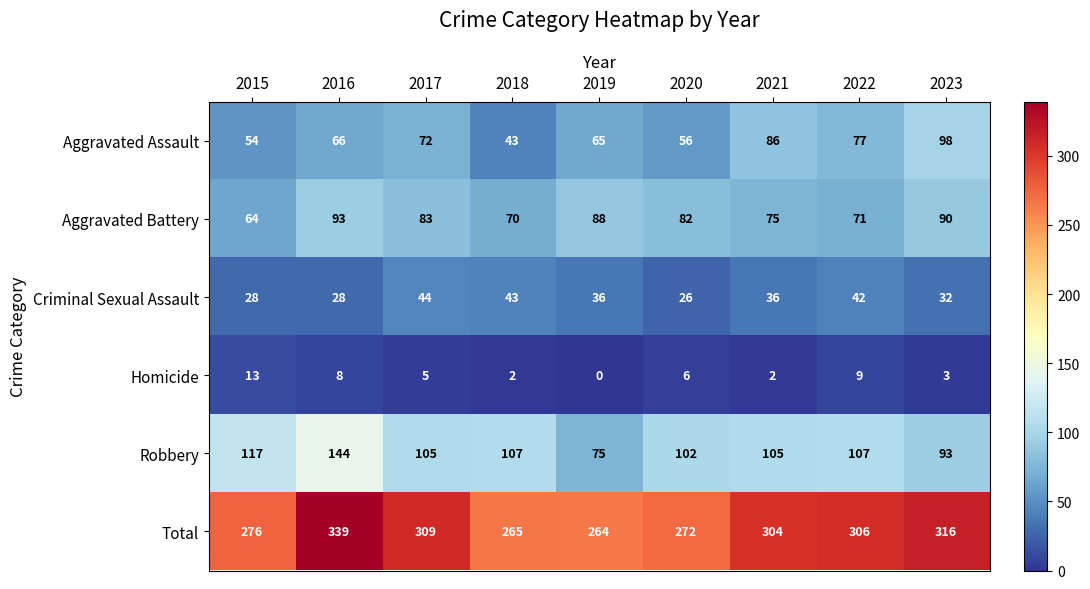

What value does the Aggravated Battery series have at 2018, to the nearest 5?

70